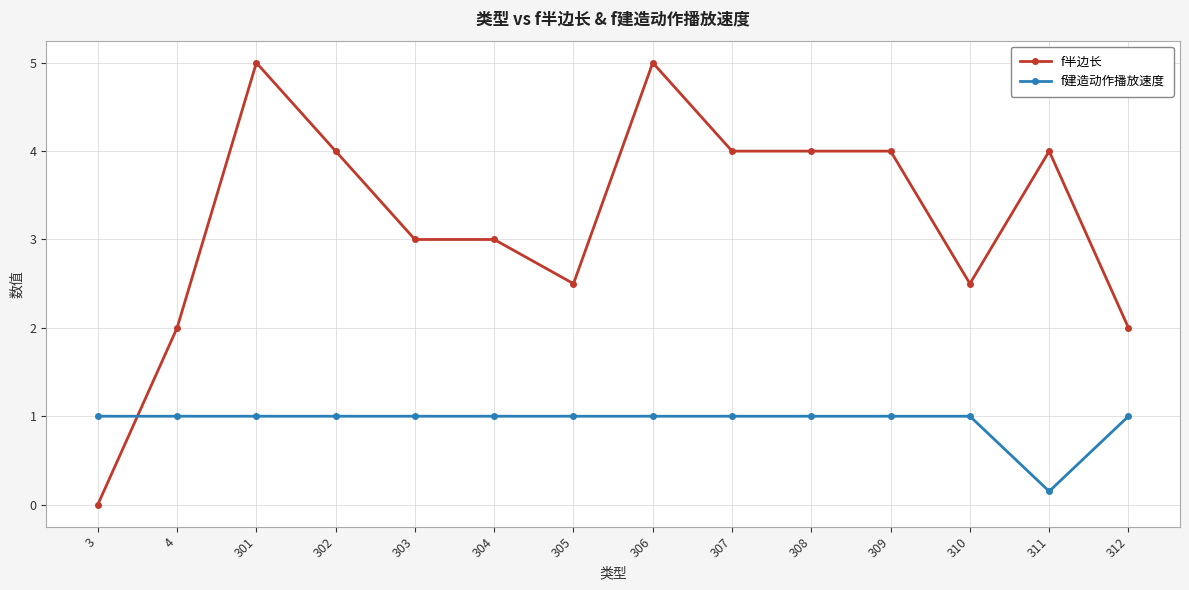

Where is f建造动作播放速度 nearest to the value 0?

311